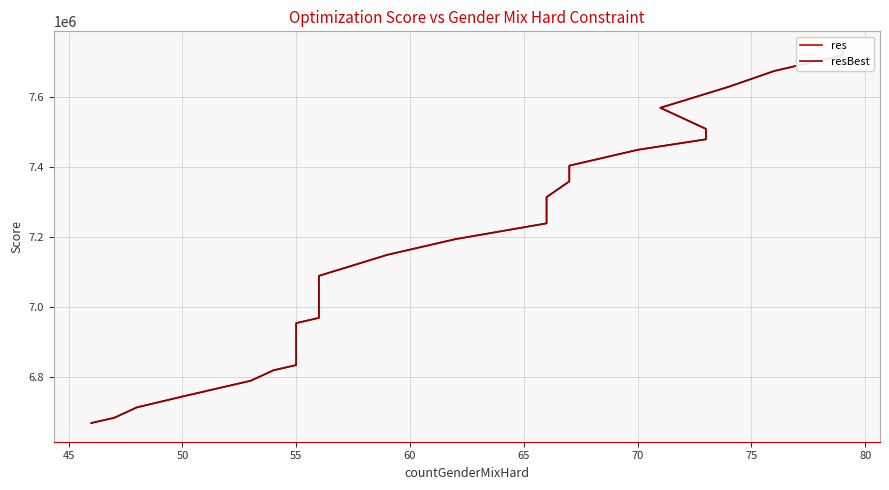

Is the value of res at 33 greater than the value of resBest at 65?

No